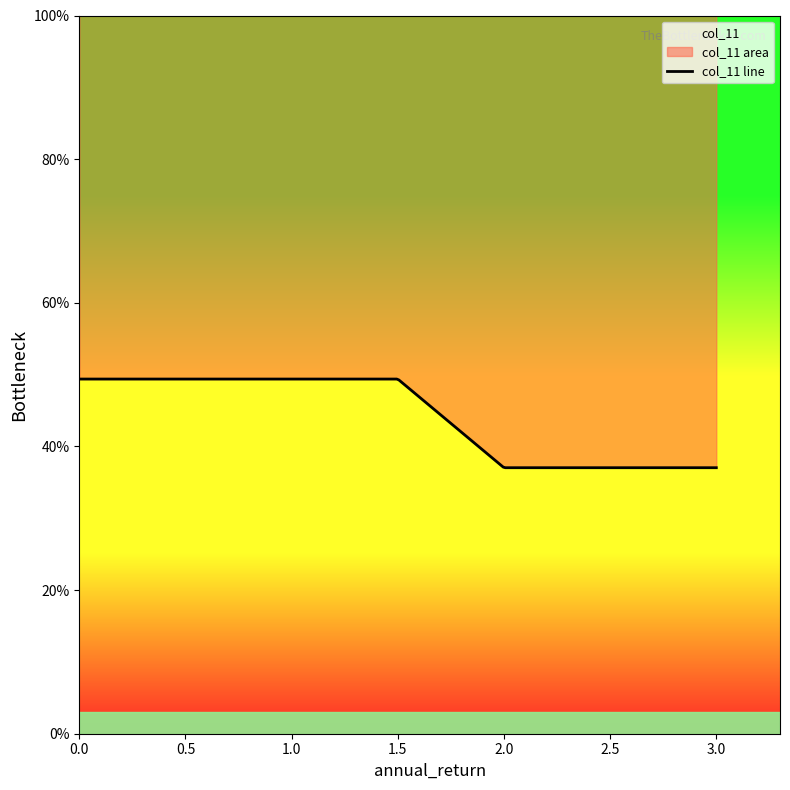

What is the change in value from 2.0 to 1.5?

+0.1